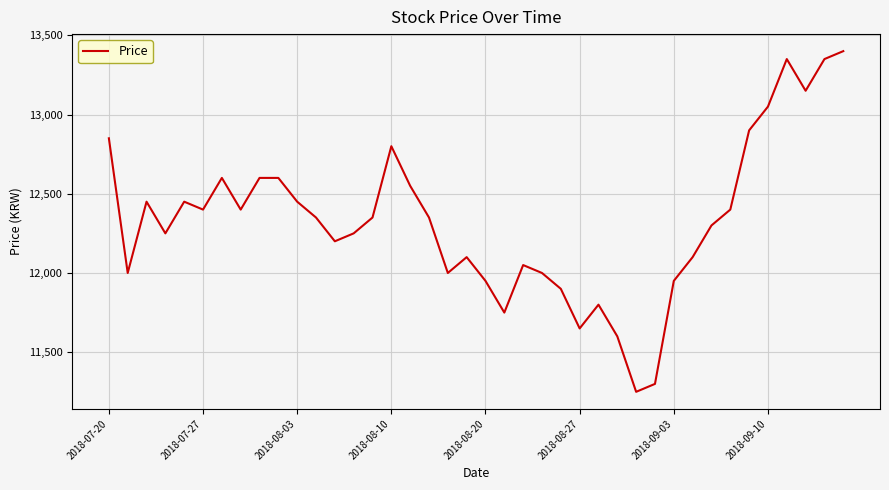

How many categories are shown in the chart?

40